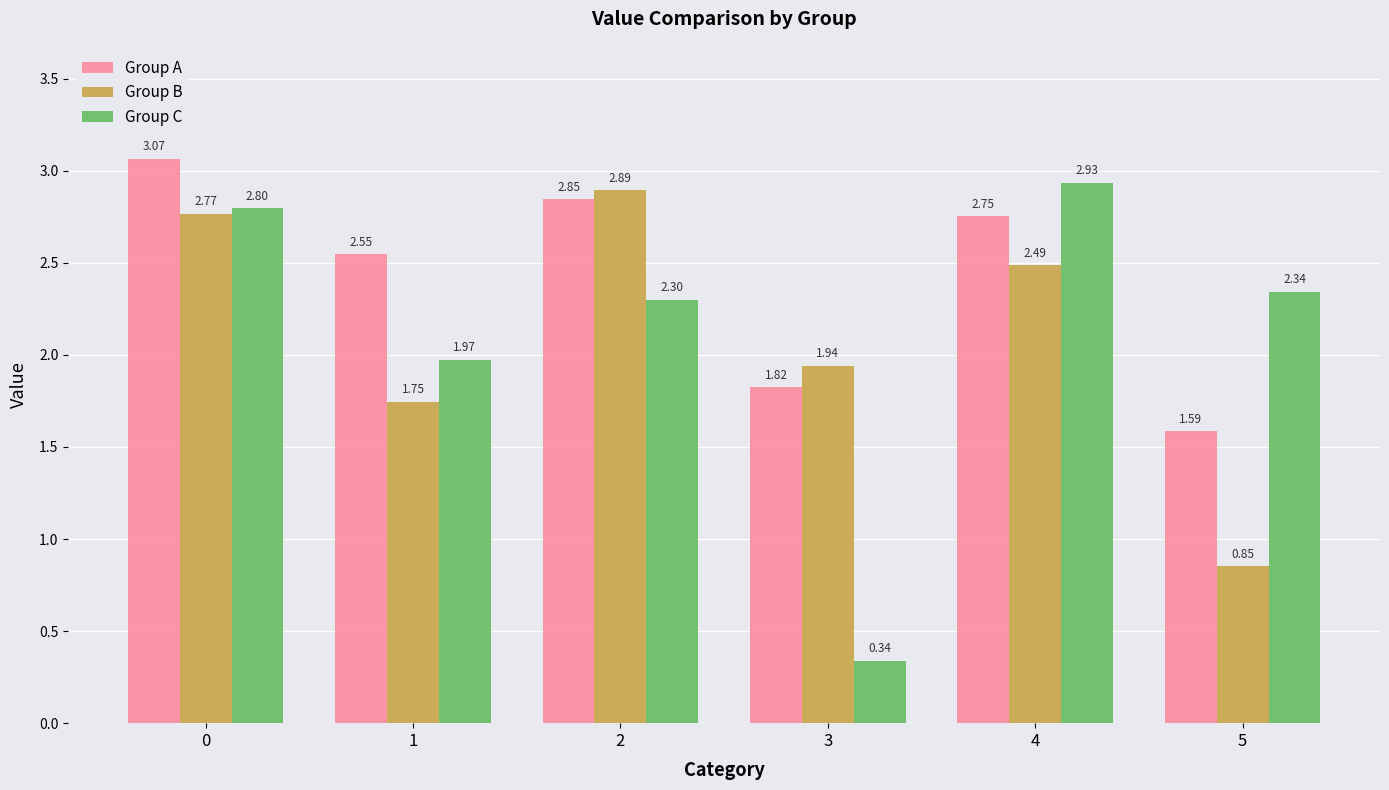

What is the total value across all series at 5?

4.8